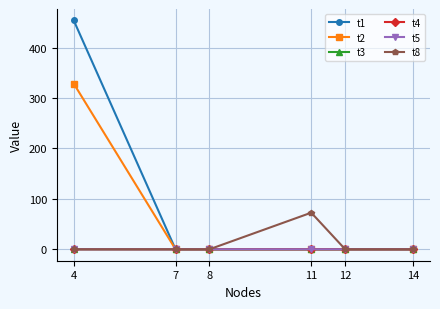

How many lines are shown in the chart?

6